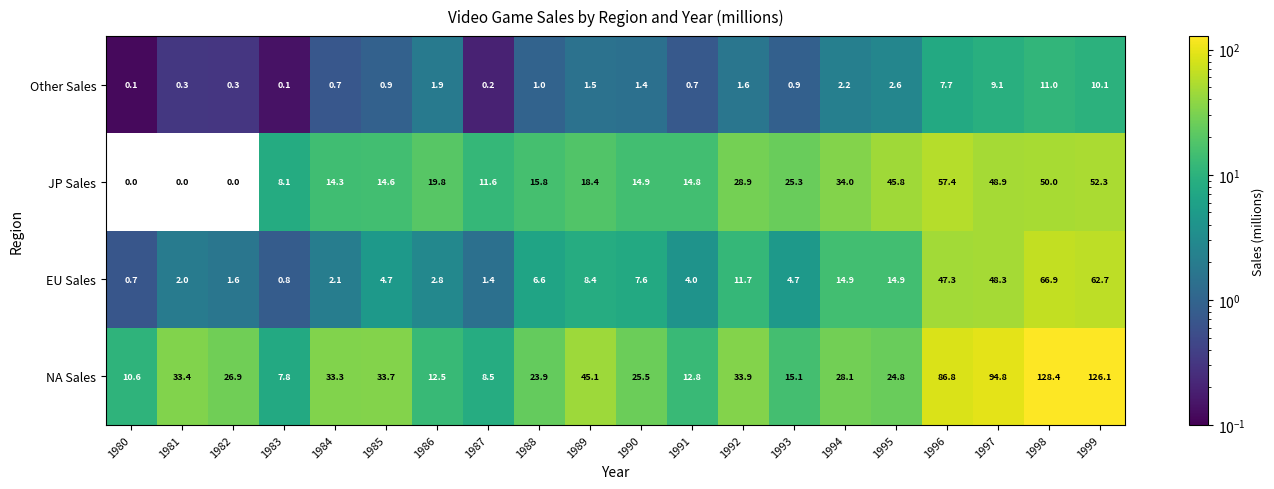

The value of NA Sales at 1992 is 33.9. True or false?

True